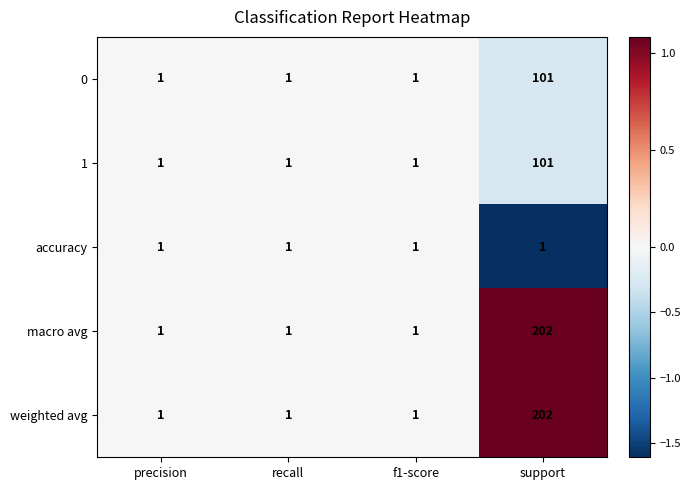

The value of 0 at support is 63. True or false?

False